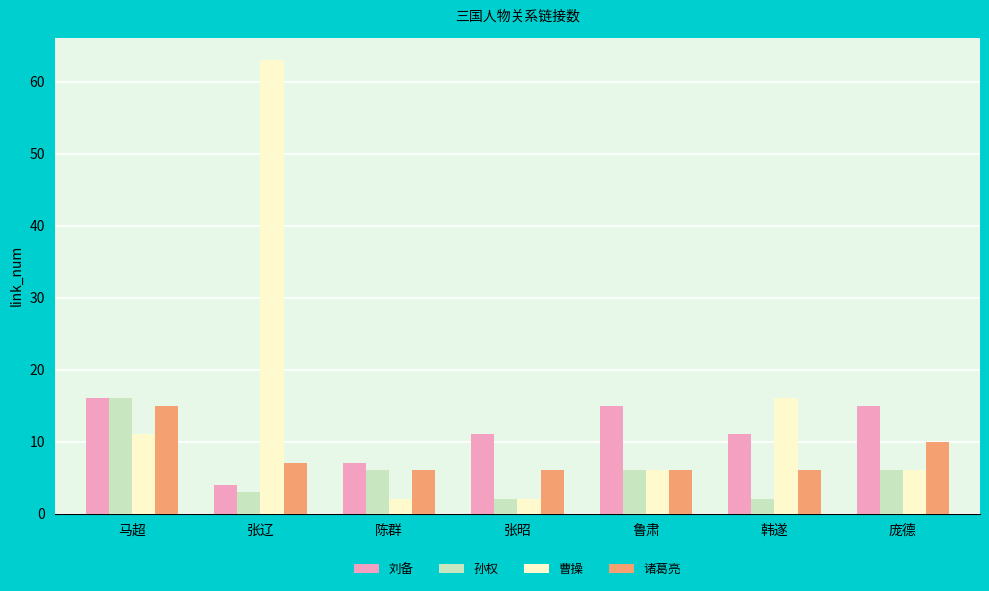

What value does the 孙权 series have at 张辽?

3